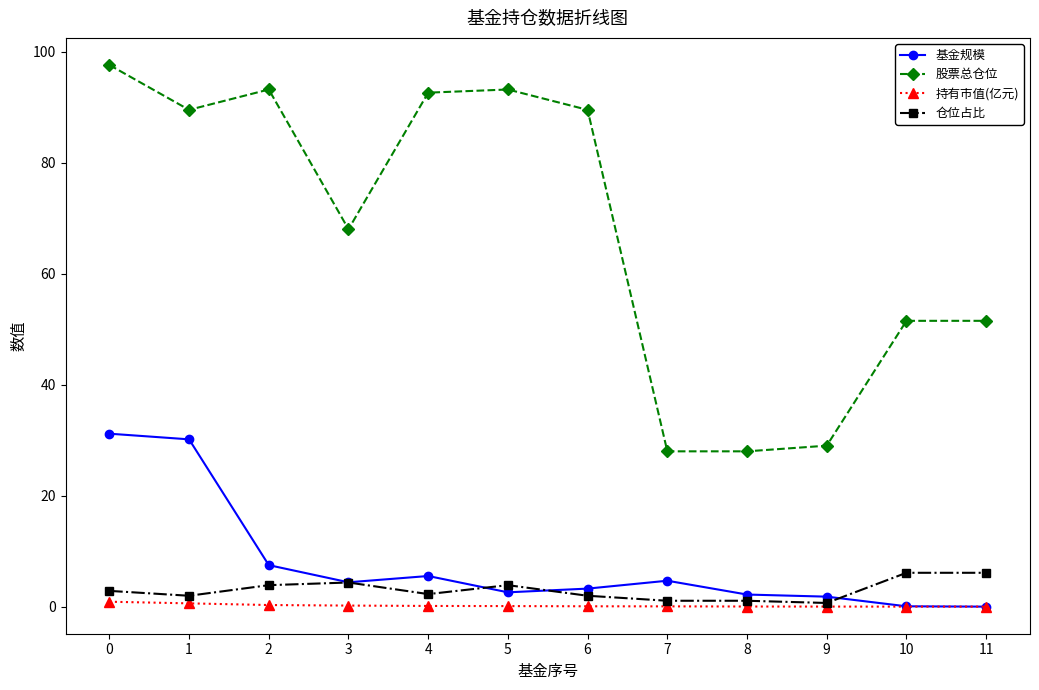

The value of 基金规模 at 0 is 16.6. True or false?

False